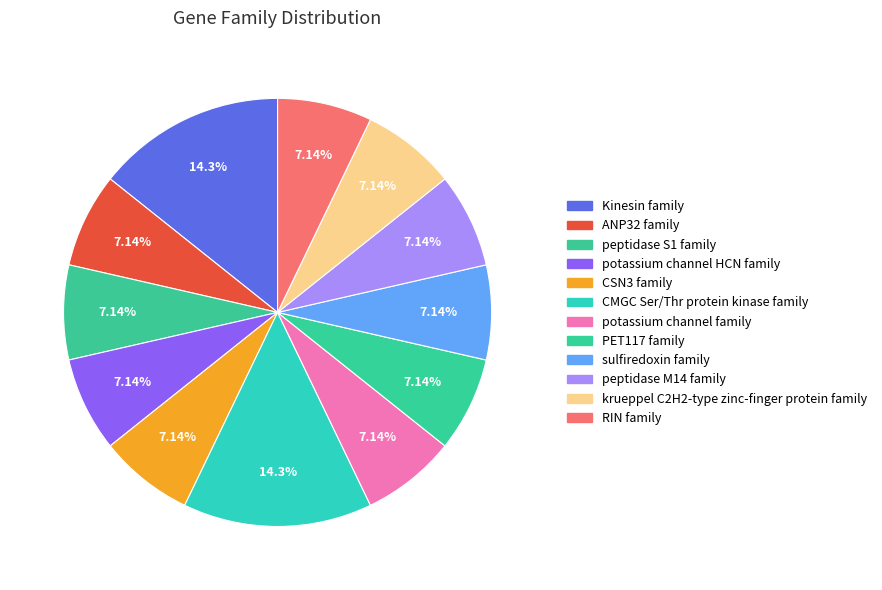

What is the largest slice in the pie chart?

Kinesin family